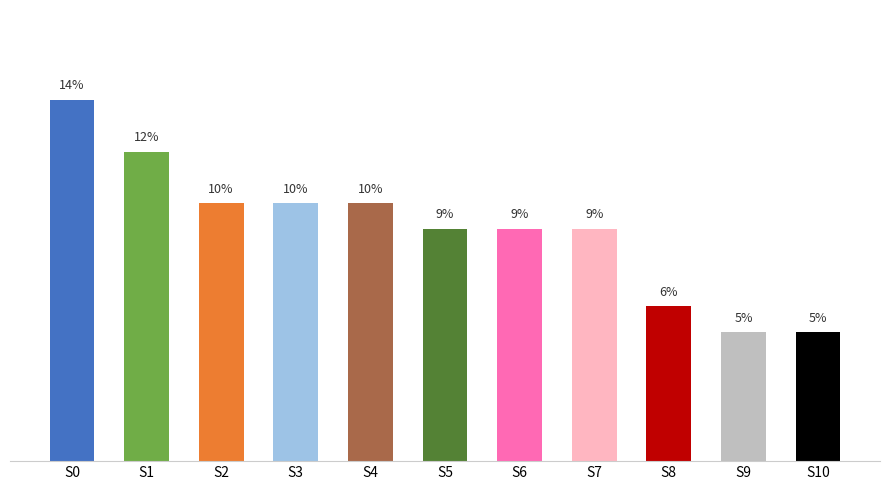

Where does the data first go above 9?

S0